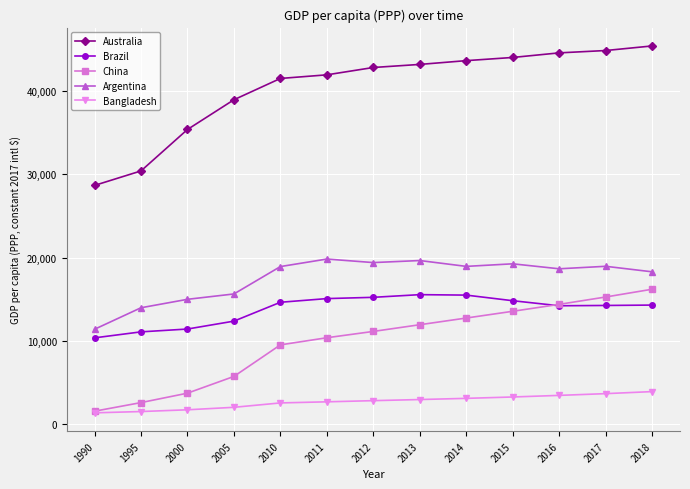

Which series has the largest total across all categories?

Australia